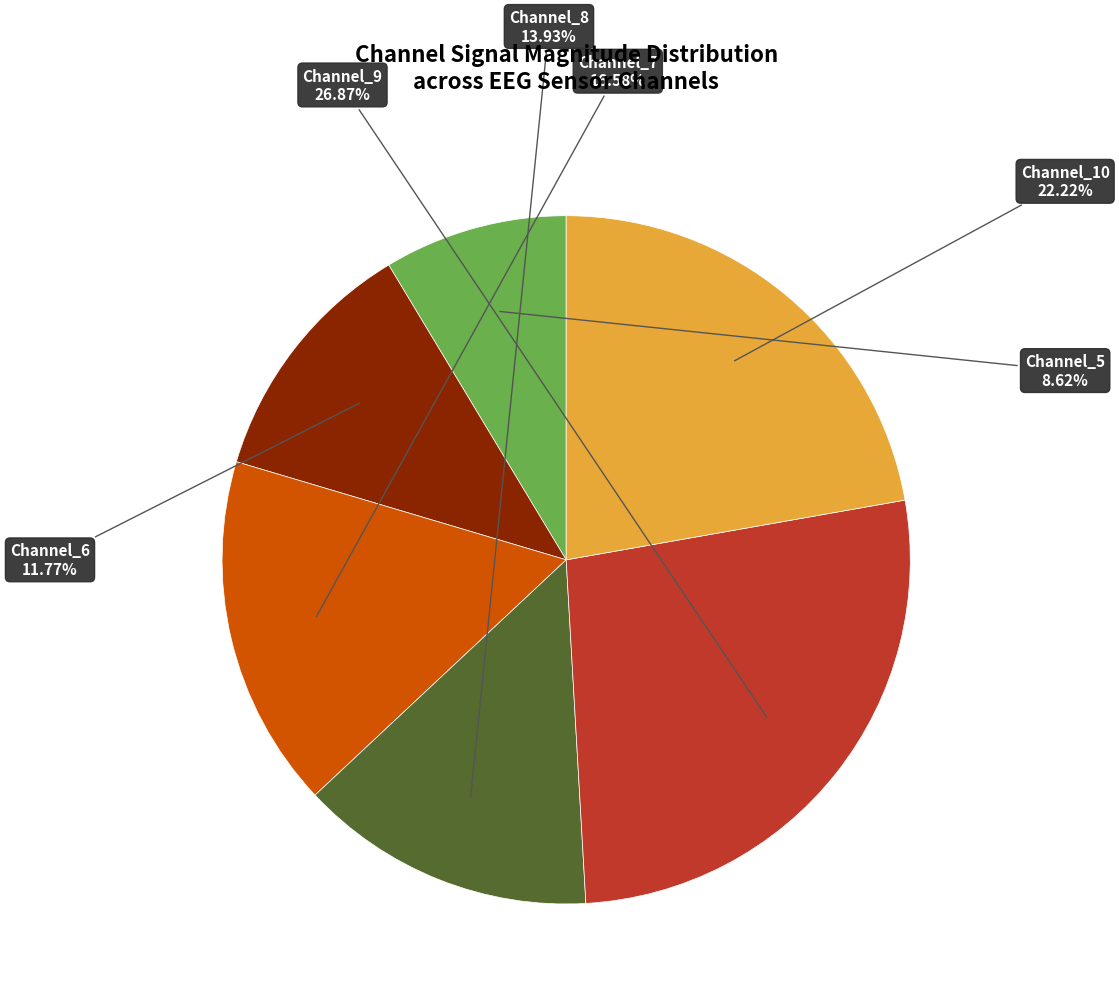

Rank the categories by value from highest to lowest.

Channel_9, Channel_10, Channel_7, Channel_8, Channel_6, Channel_5